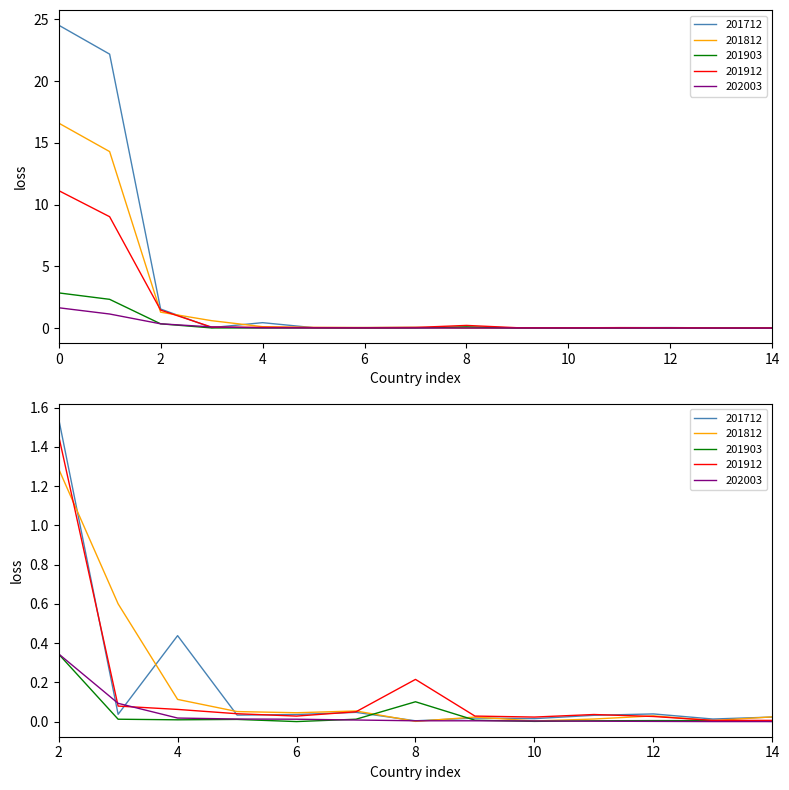

The 201912 series shows 0.1 at 4. True or false?

False